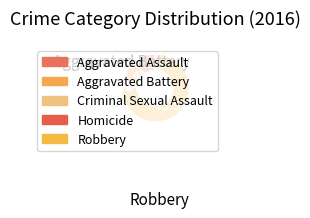

What is the largest slice in the pie chart?

Robbery